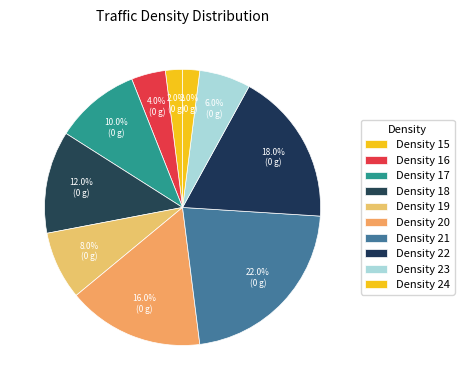

How many slices are in this pie chart?

10